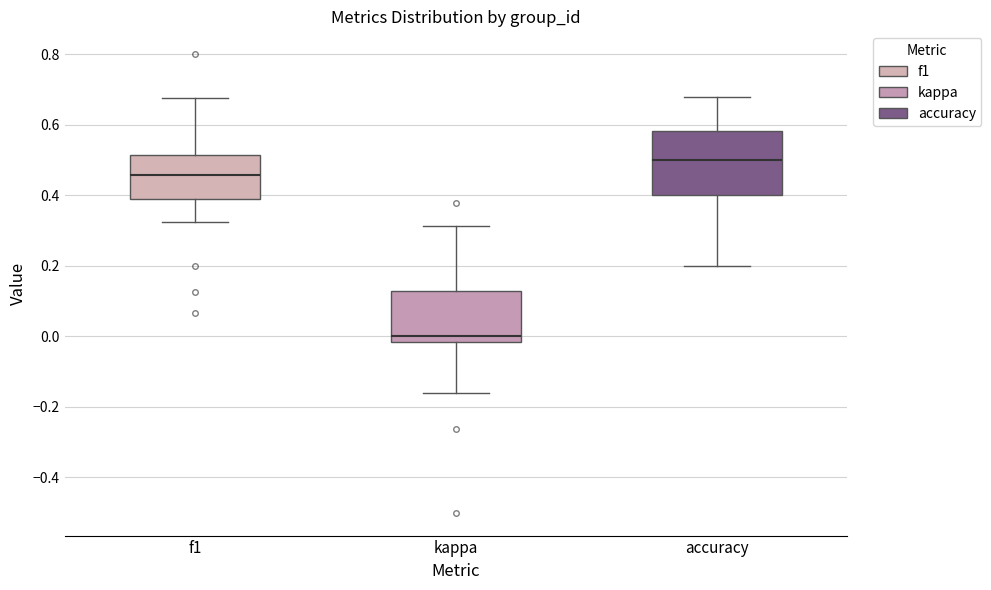

Which box's median line is the lowest?

kappa